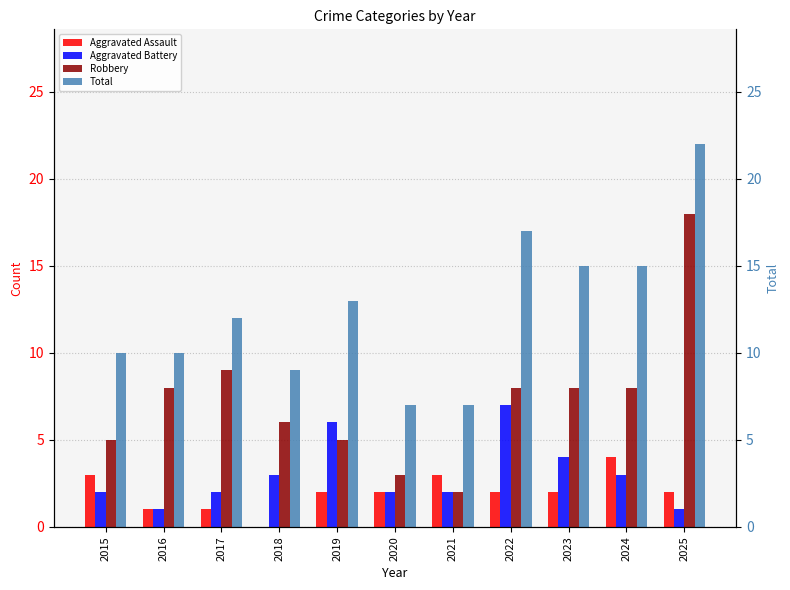

Reading left to right, list all the values displayed in this chart.

Aggravated Assault: 2015=3	2016=1	2017=1	2018=0	2019=2	2020=2	2021=3	2022=2	2023=2	2024=4	2025=2
Aggravated Battery: 2015=2	2016=1	2017=2	2018=3	2019=6	2020=2	2021=2	2022=7	2023=4	2024=3	2025=1
Robbery: 2015=5	2016=8	2017=9	2018=6	2019=5	2020=3	2021=2	2022=8	2023=8	2024=8	2025=18
Total: 2015=10	2016=10	2017=12	2018=9	2019=13	2020=7	2021=7	2022=17	2023=15	2024=15	2025=22